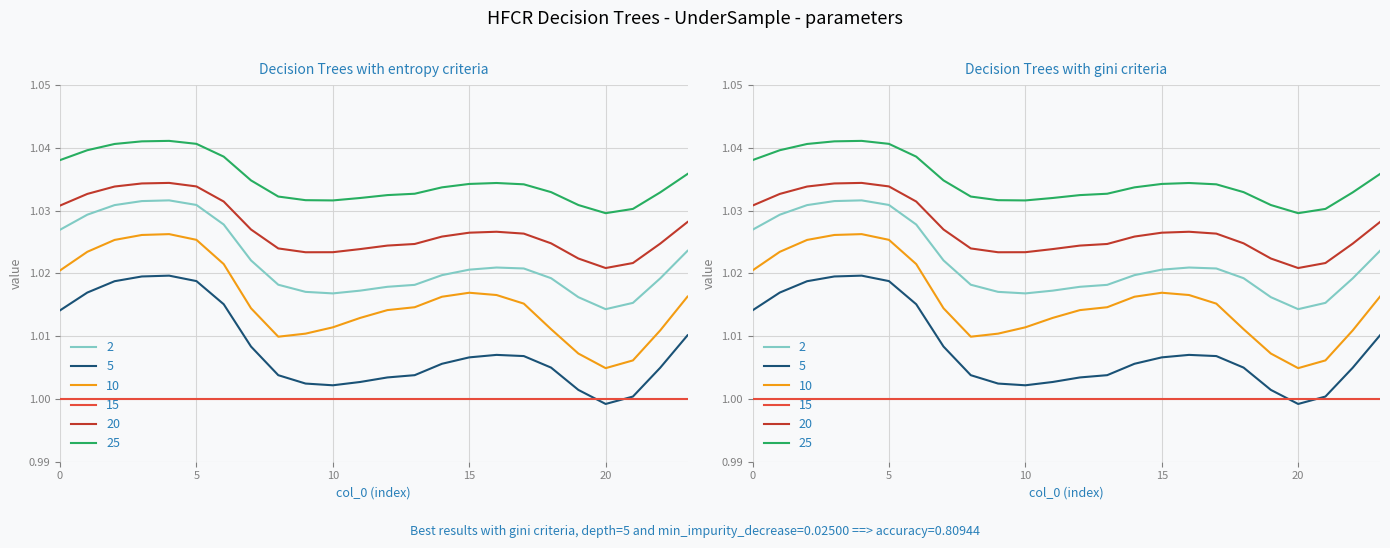

The col_2 series shows 1.0 at 8. True or false?

True